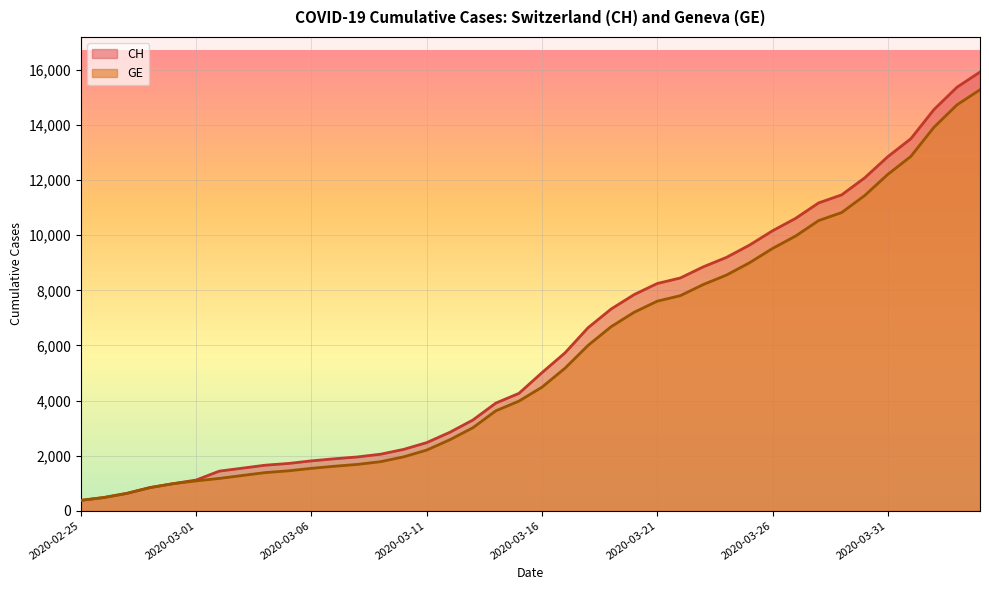

At 2020-03-17, list the series in order from smallest to largest.

GE, CH